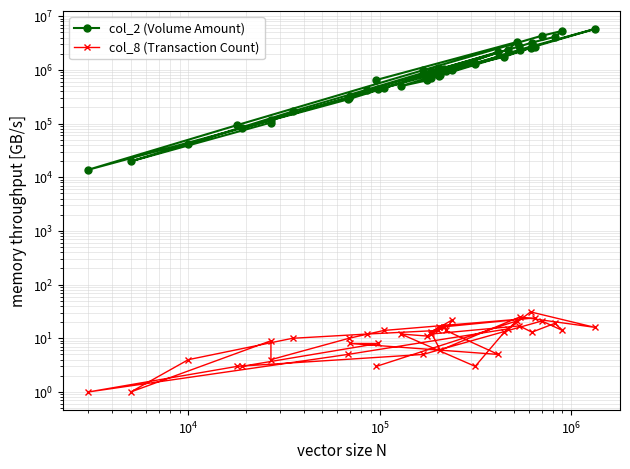

Rank the series by their maximum value, from highest to lowest.

col_2 (Volume Amount), col_8 (Transaction Count)